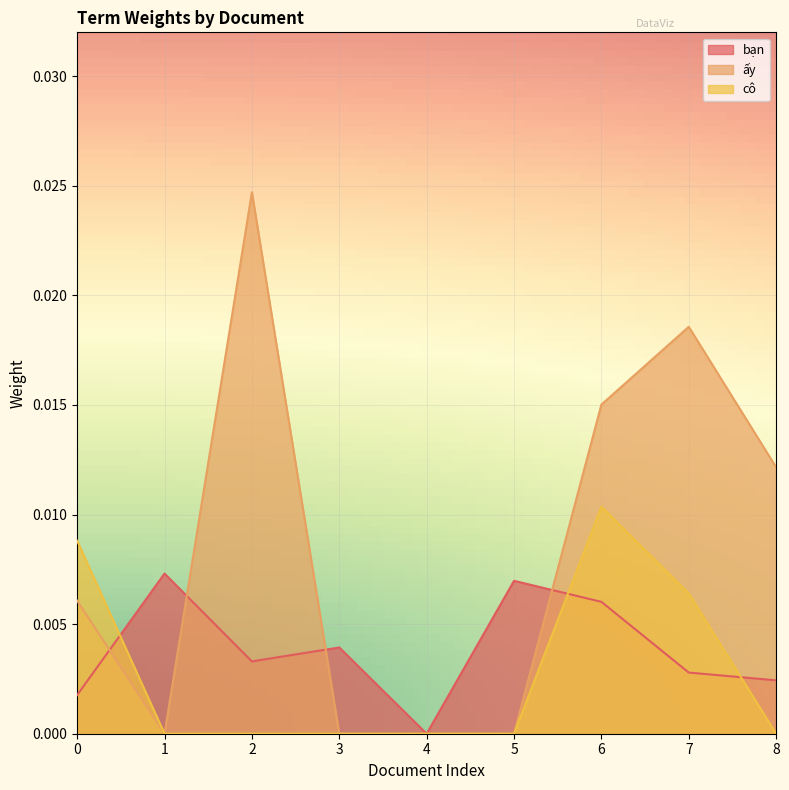

Which series has the largest range (max minus min)?

ấy